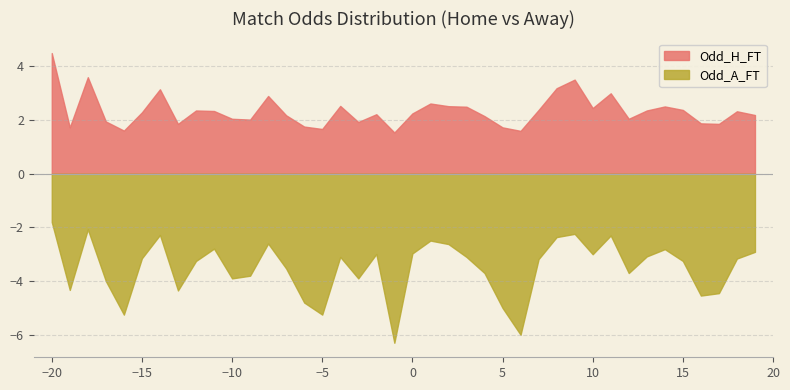

What is the highest value of the Odd_A_FT series?

-1.8